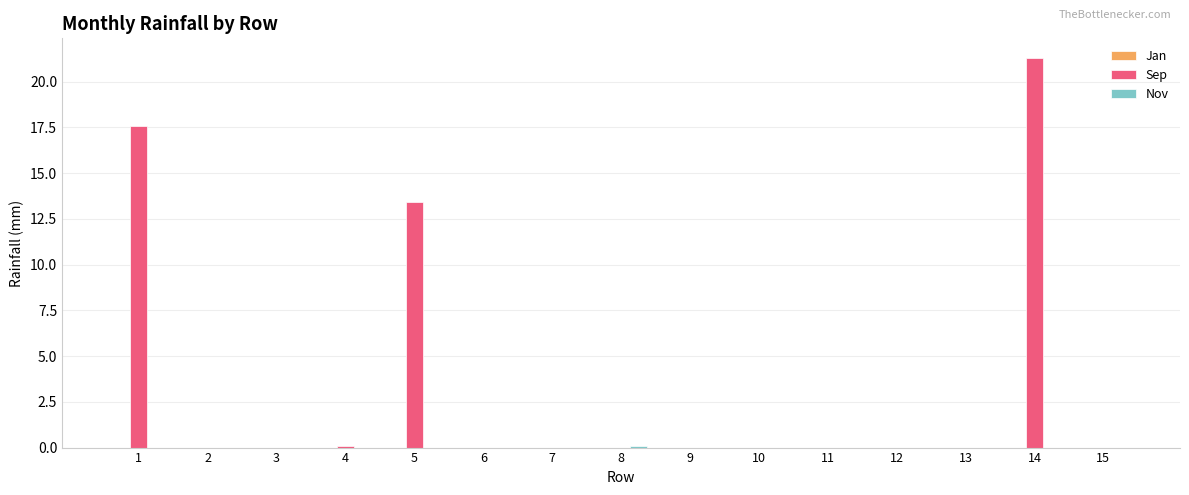

Is it true that Sep equals 6.4 at 1?

False